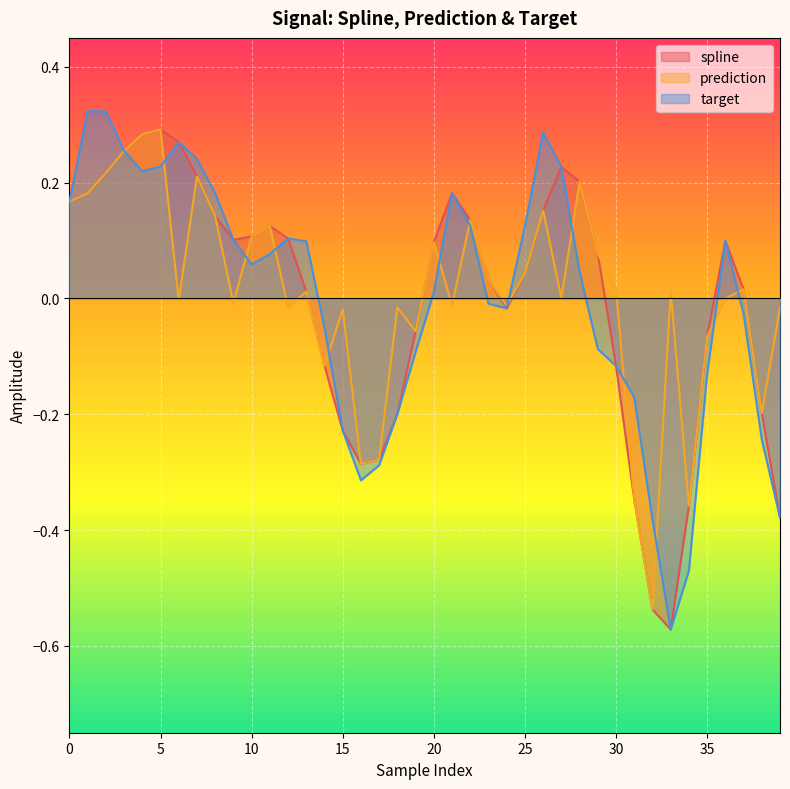

At which label is target closest to 0?

23